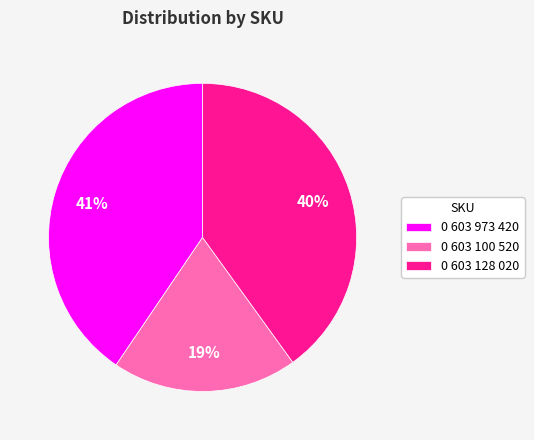

What is the smallest slice in the pie chart?

0 603 100 520